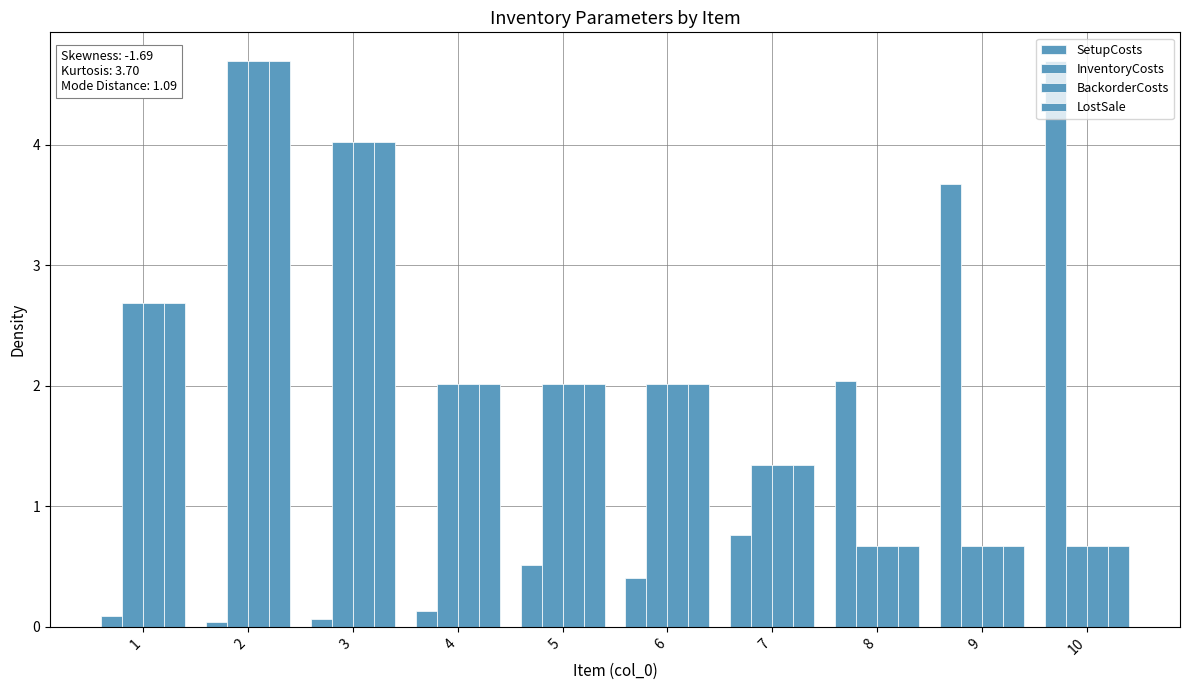

At which label does LostSale first exceed 2?

1